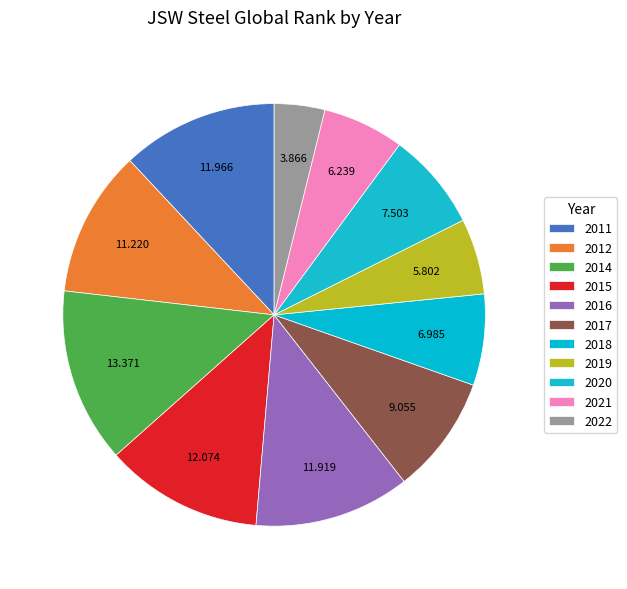

Rank the categories by value from highest to lowest.

2014, 2015, 2011, 2016, 2012, 2017, 2020, 2018, 2021, 2019, 2022